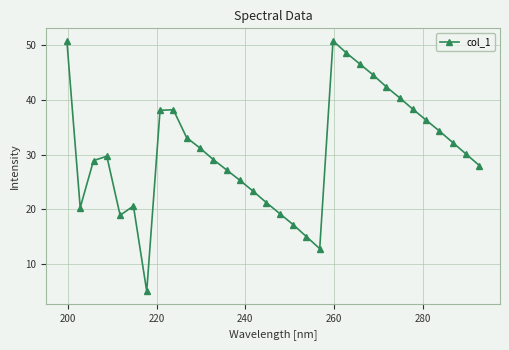

What is the difference between the maximum and minimum values?

45.8